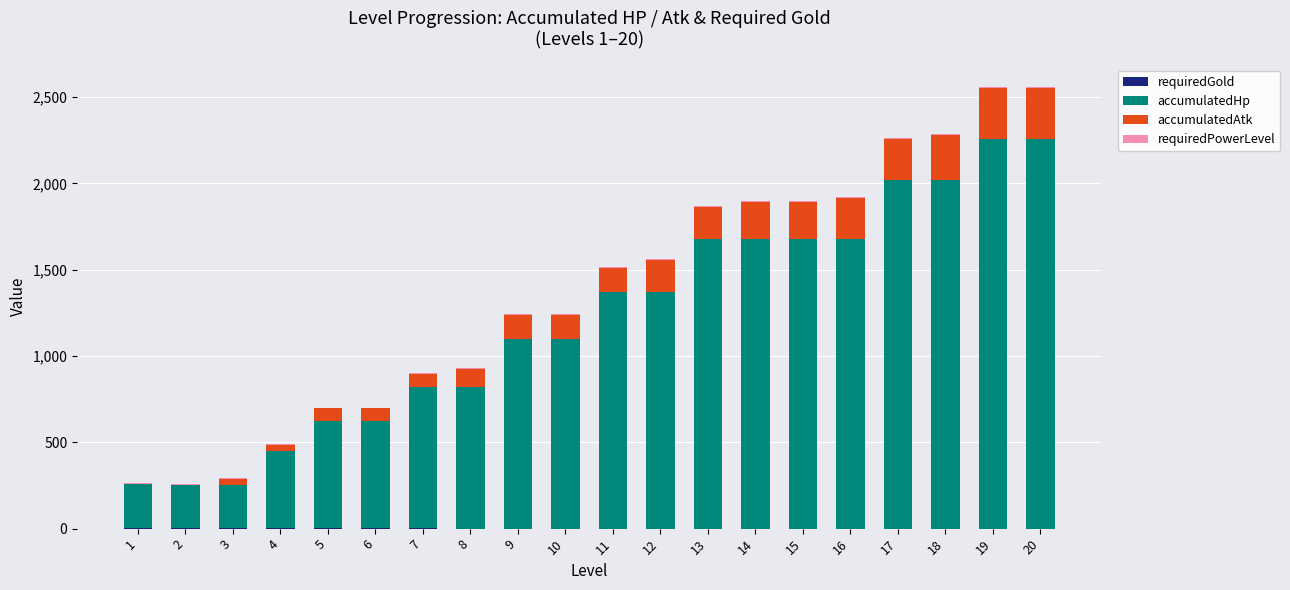

At which category is the sum across all series the highest?

20